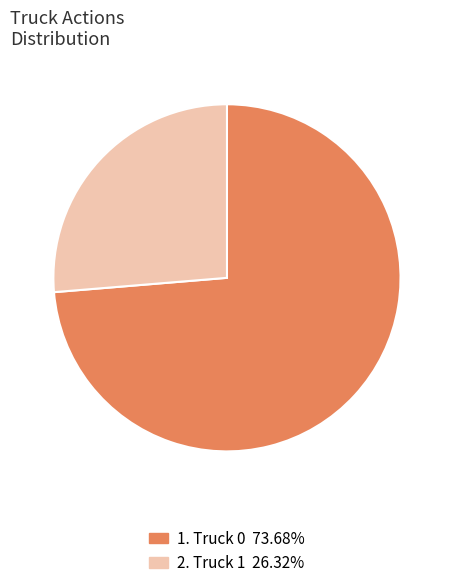

Is there a majority slice in this chart?

Yes